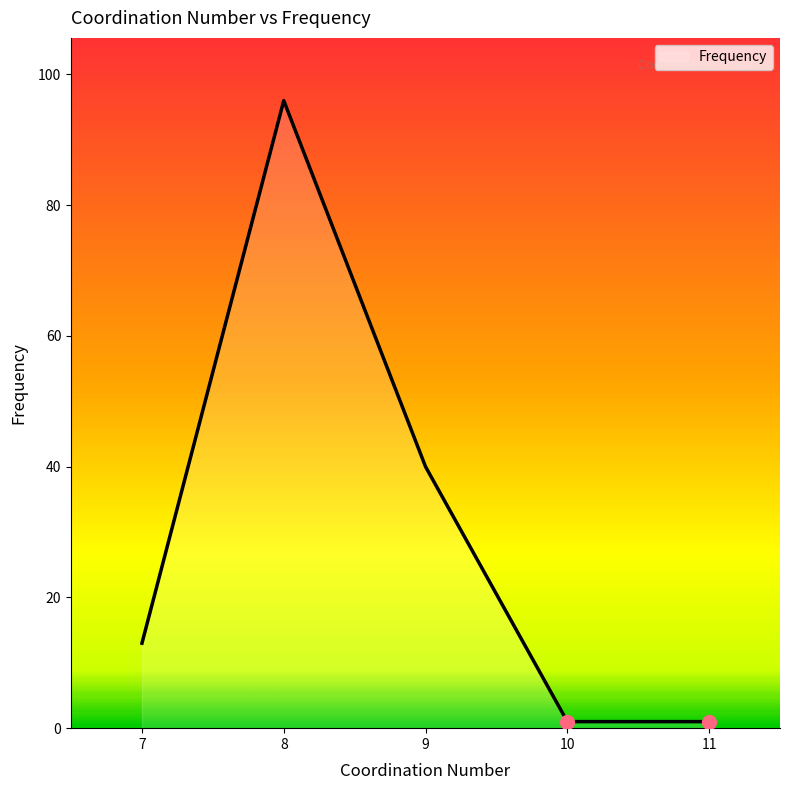

What is the difference between the maximum and minimum values?

95